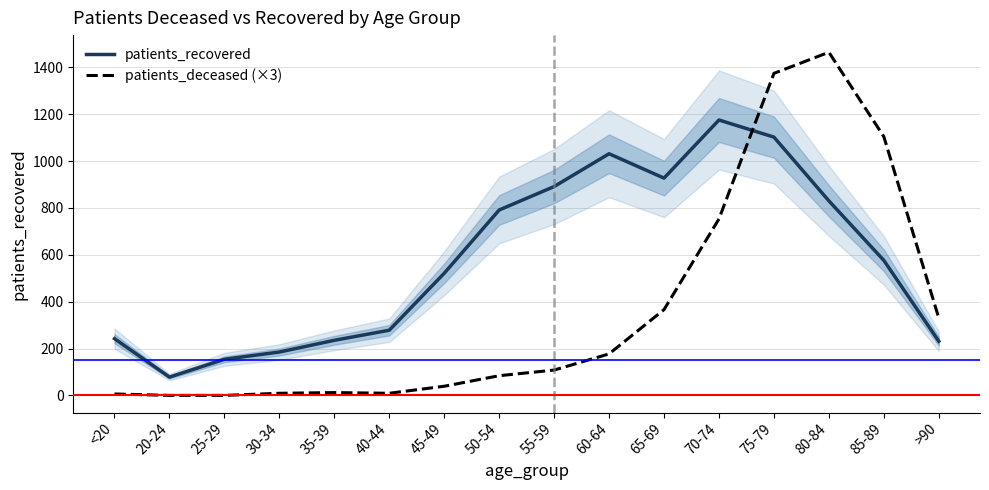

Which series has the widest spread of values?

patients_deceased (×3)